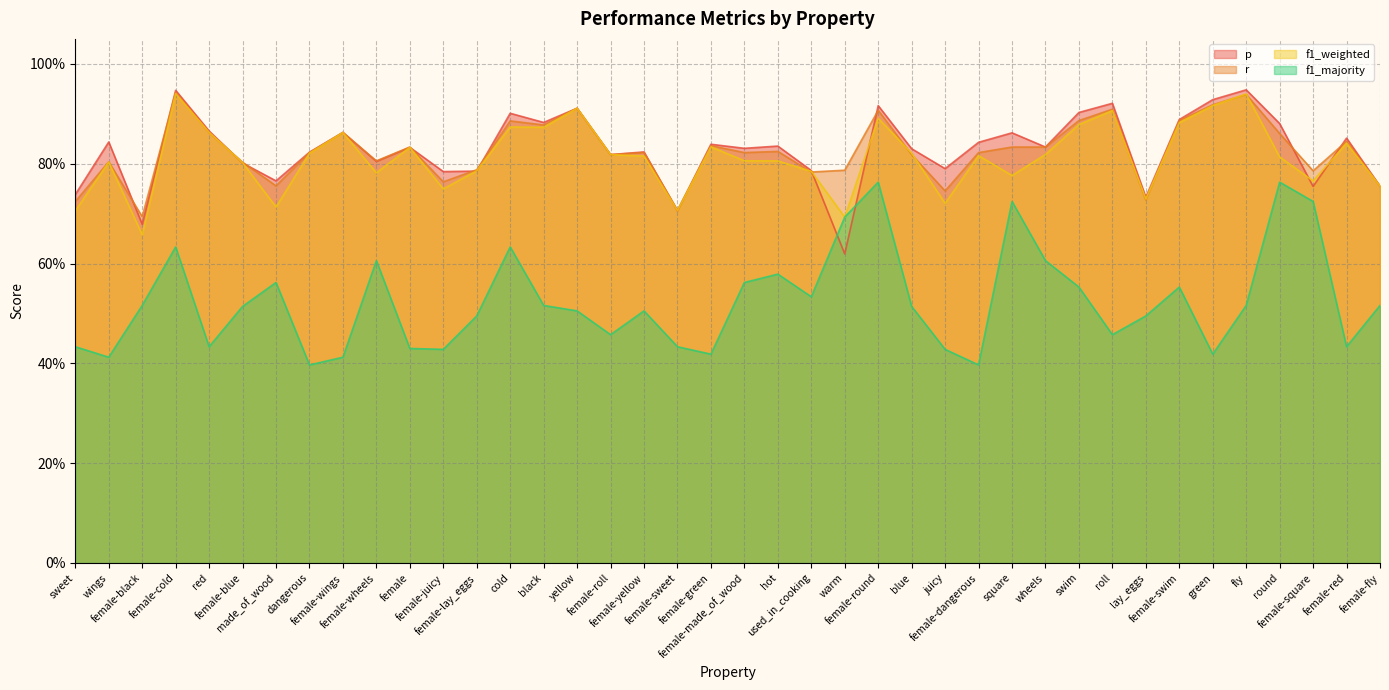

What is the value of the p point at the 28th from the left?

0.8